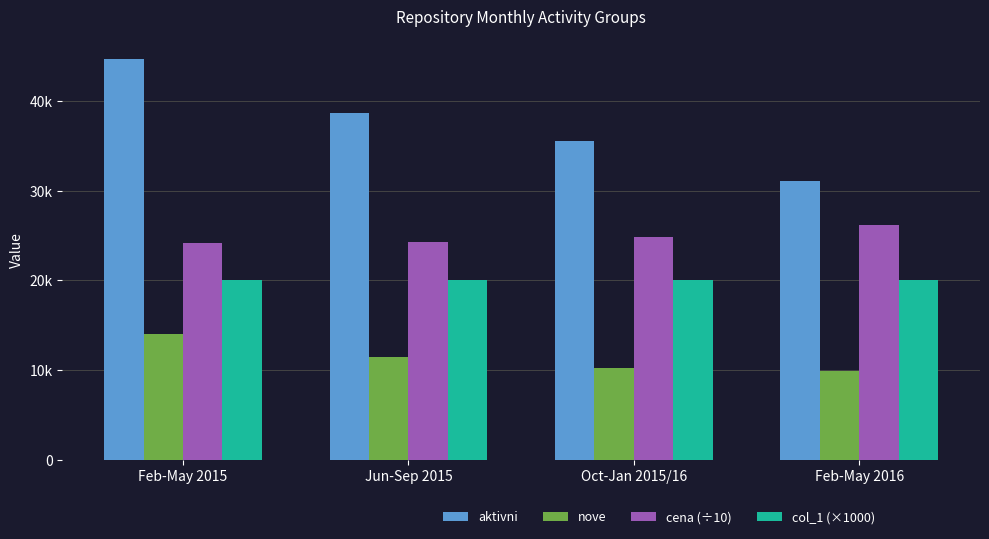

Does the chart contain stacked bars?

No